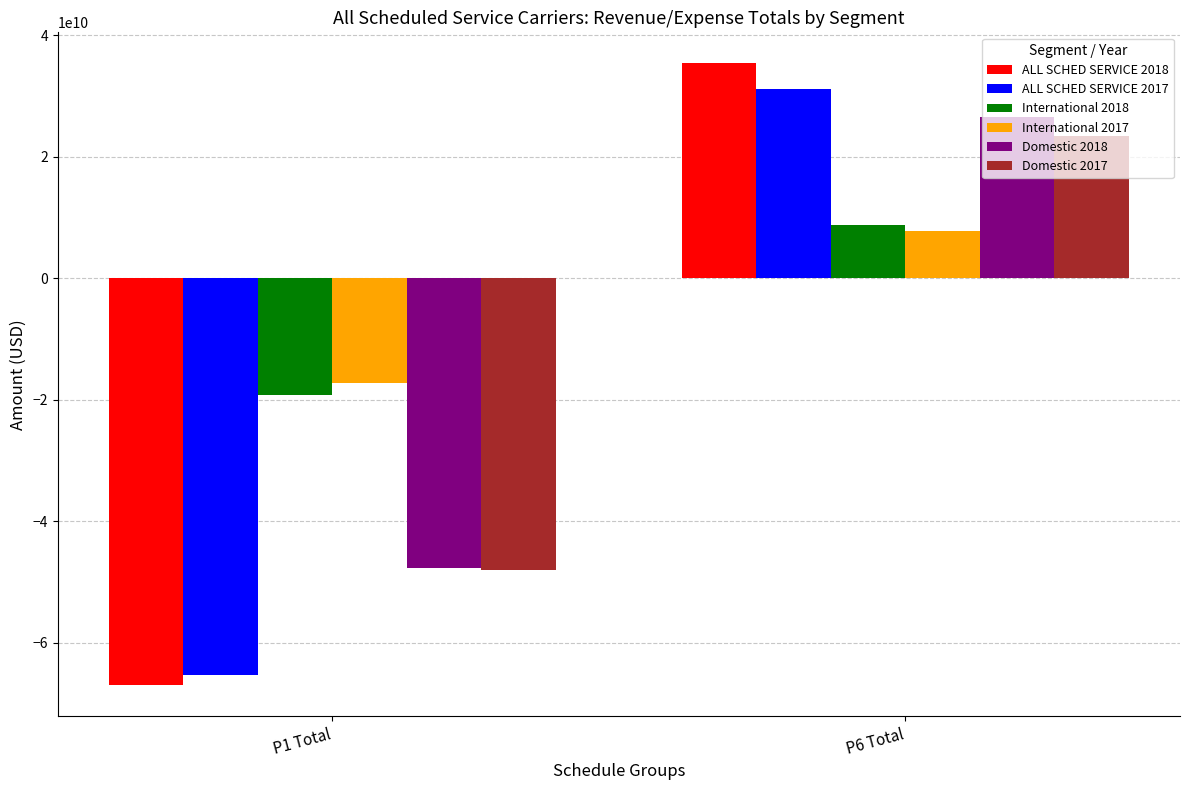

What is the value of the Domestic 2017 bar at the 2nd from the left?

23333449109